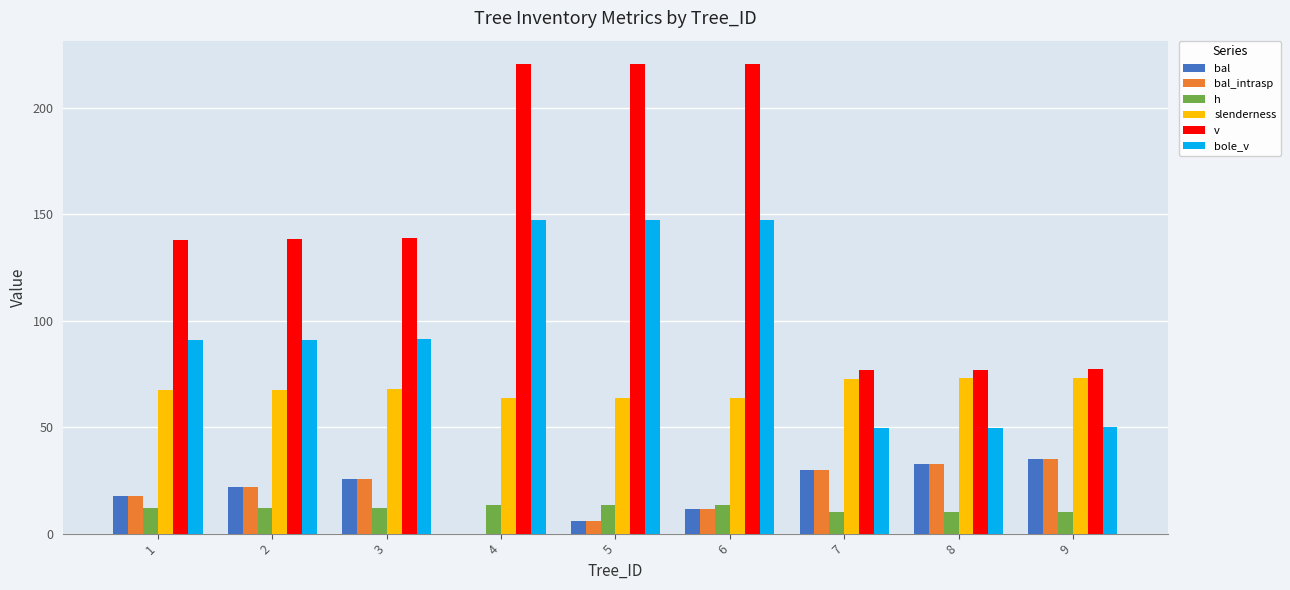

Which series has the largest total across all categories?

v